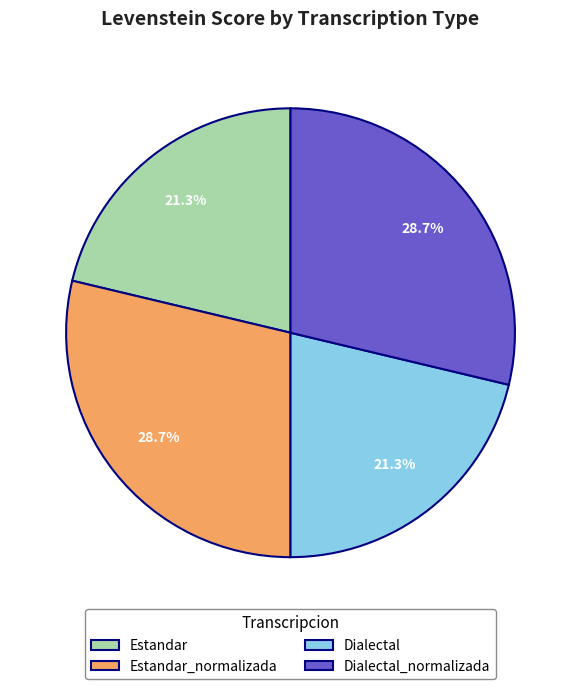

To the nearest percent, what percentage of the pie is Dialectal?

21%